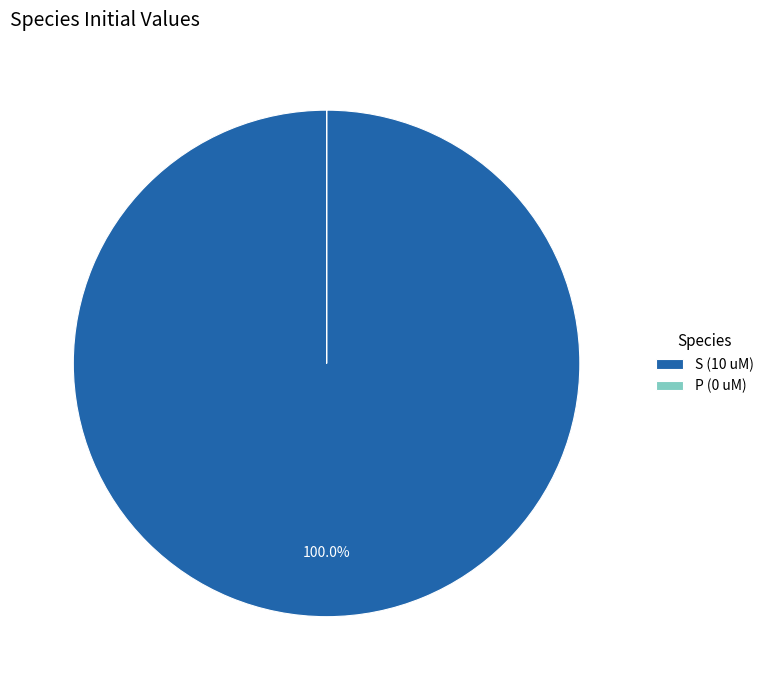

Does S (10 uM) represent more than half of the total?

Yes